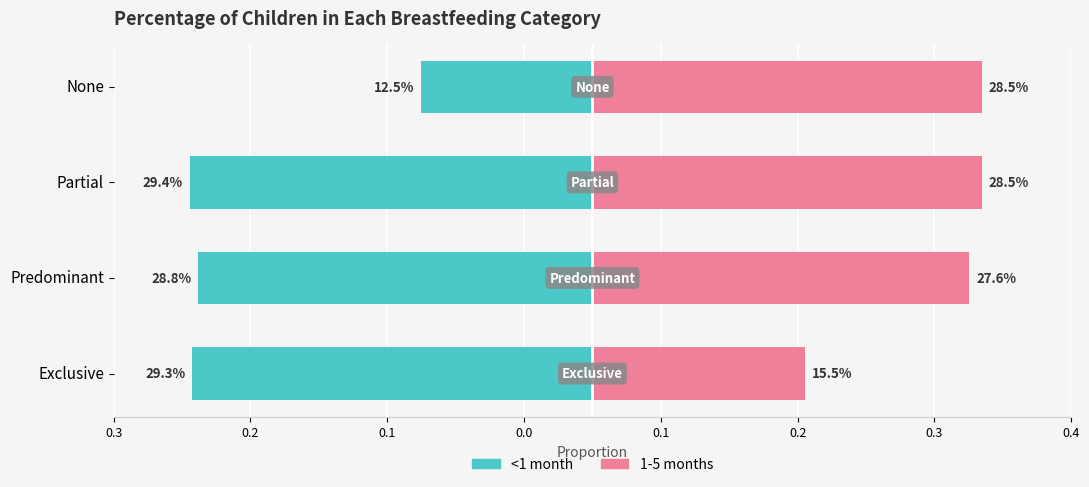

Does the chart contain any negative values?

Yes